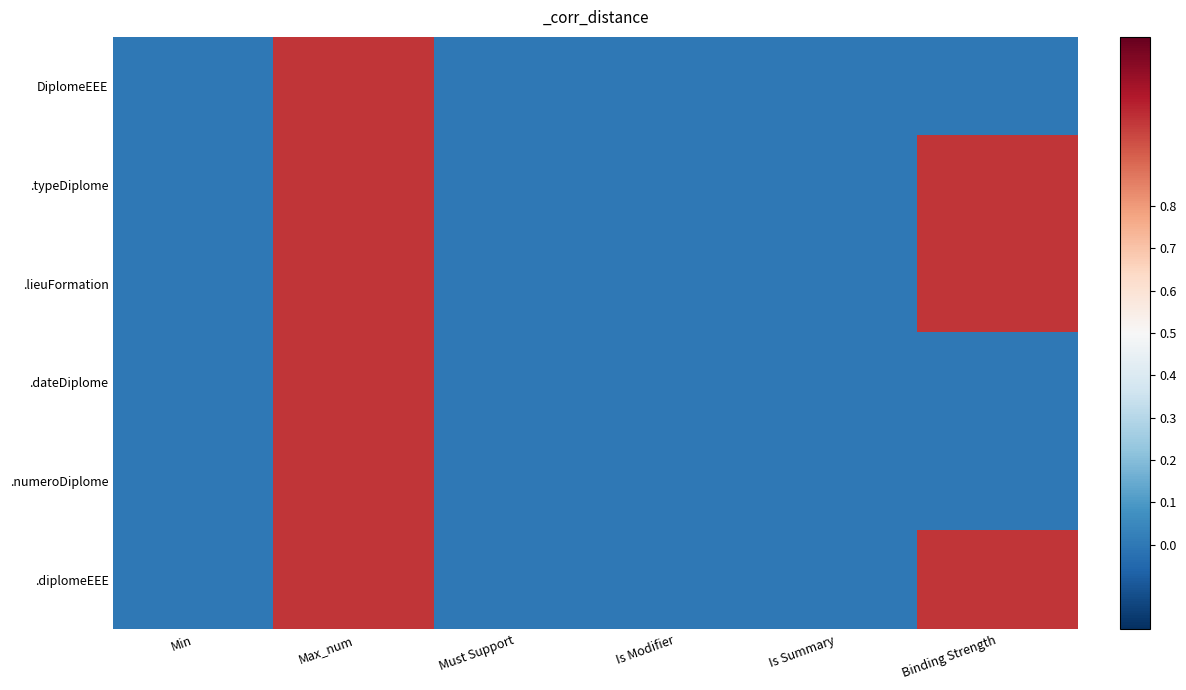

What is the greatest value displayed?

1